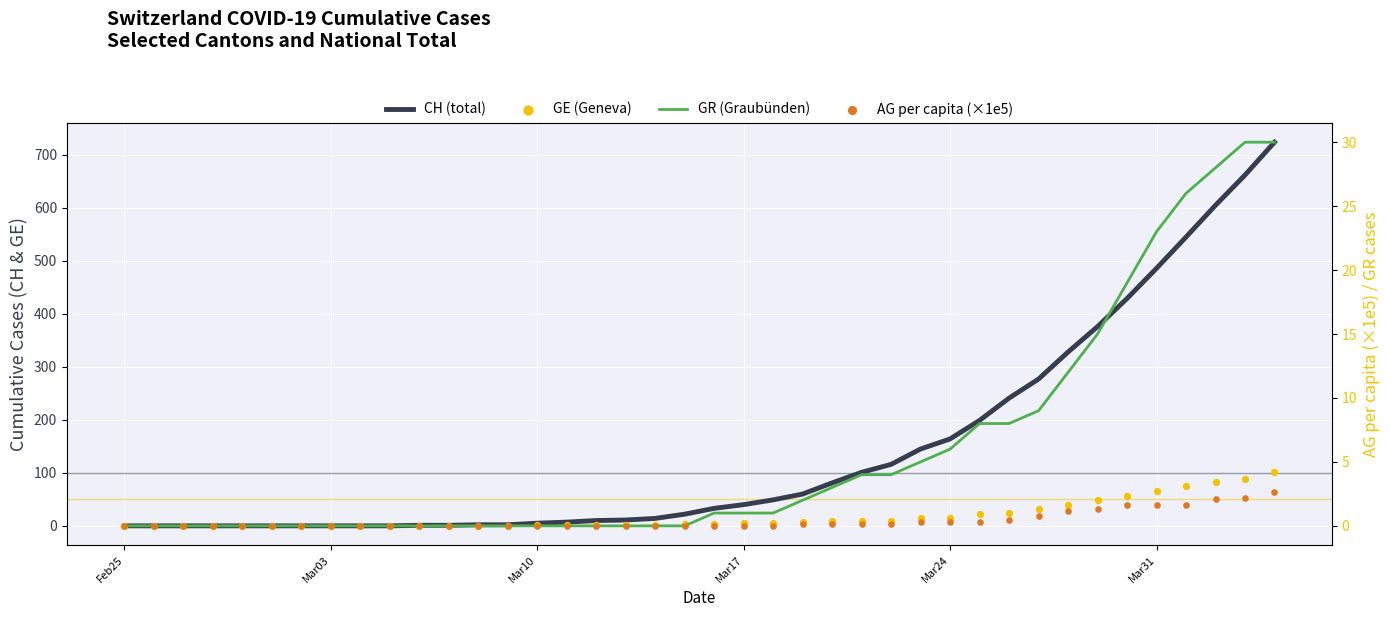

Which series has the widest spread of Y values?

CH (total)